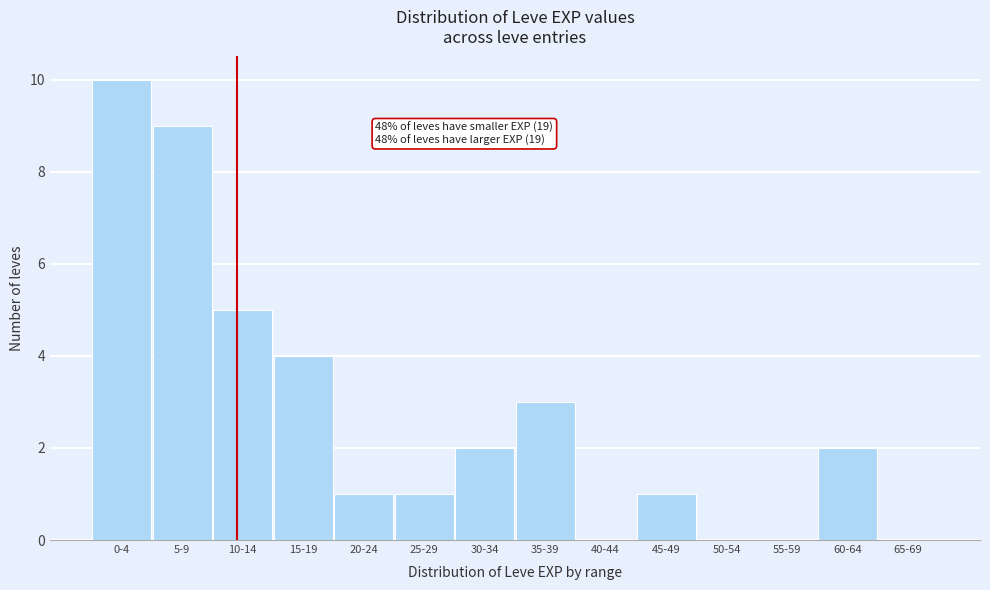

Reading right to left, extract all data points from this chart.

65-69=0	60-64=2	55-59=0	50-54=0	45-49=1	40-44=0	35-39=3	30-34=2	25-29=1	20-24=1	15-19=4	10-14=5	5-9=9	0-4=10